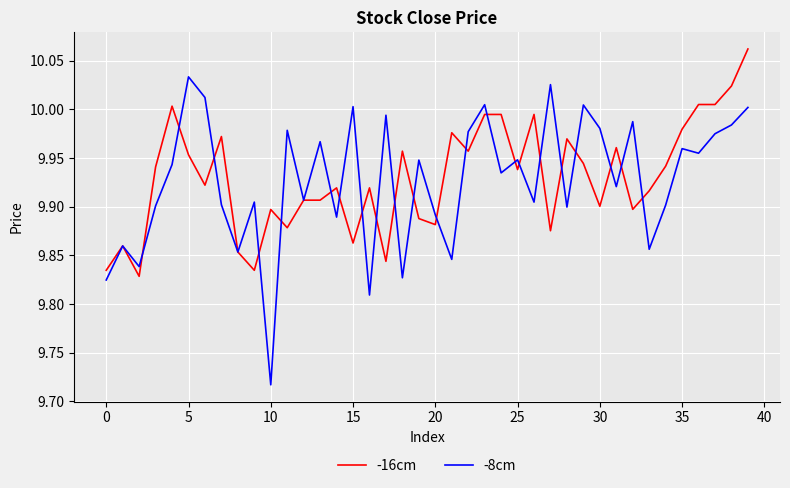

Which series has the widest spread of values?

-8cm